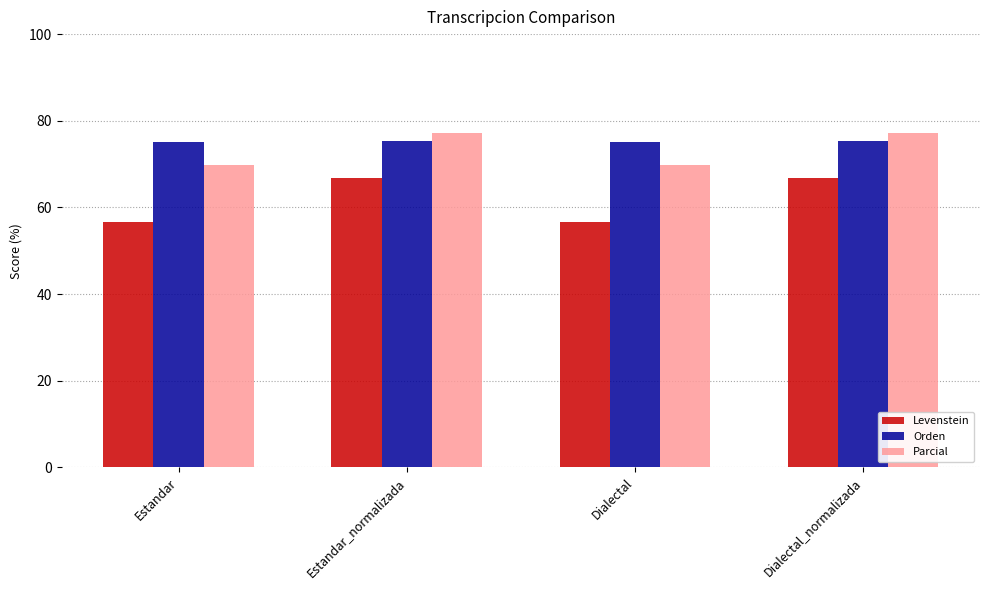

Are the bars grouped side by side (vs. stacked)?

Yes